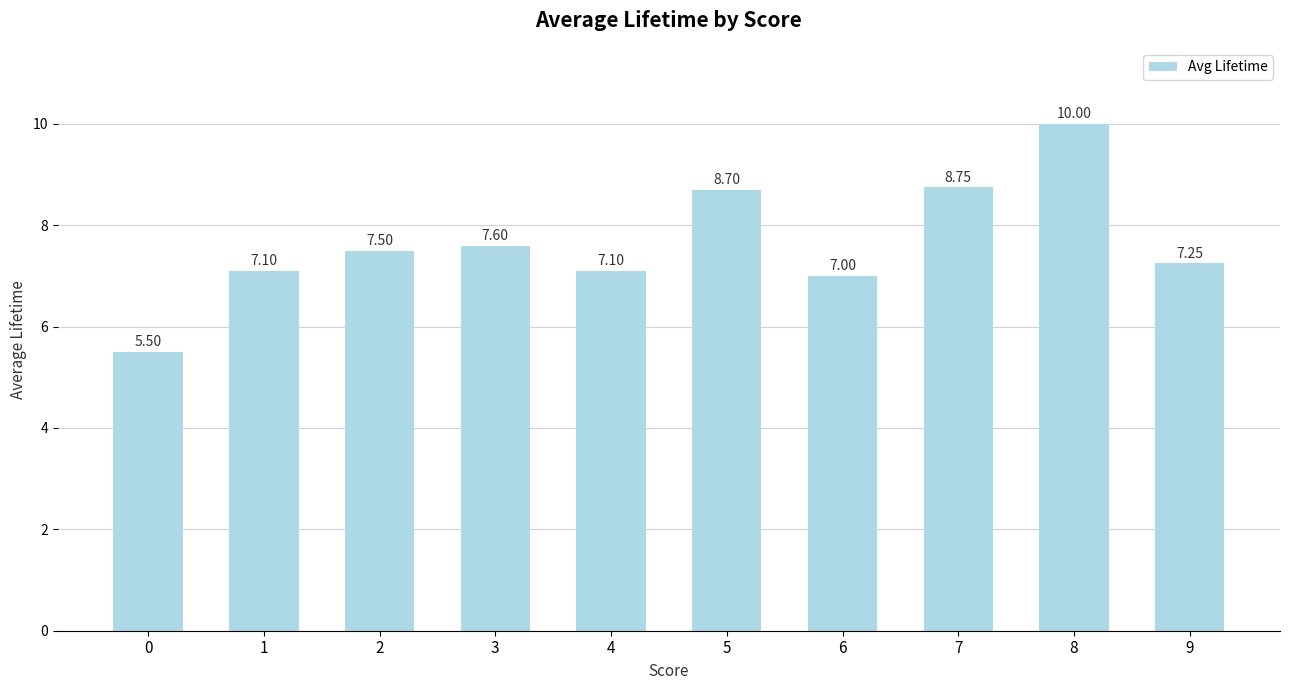

What is the sum of the values at 1 and 0?

12.6